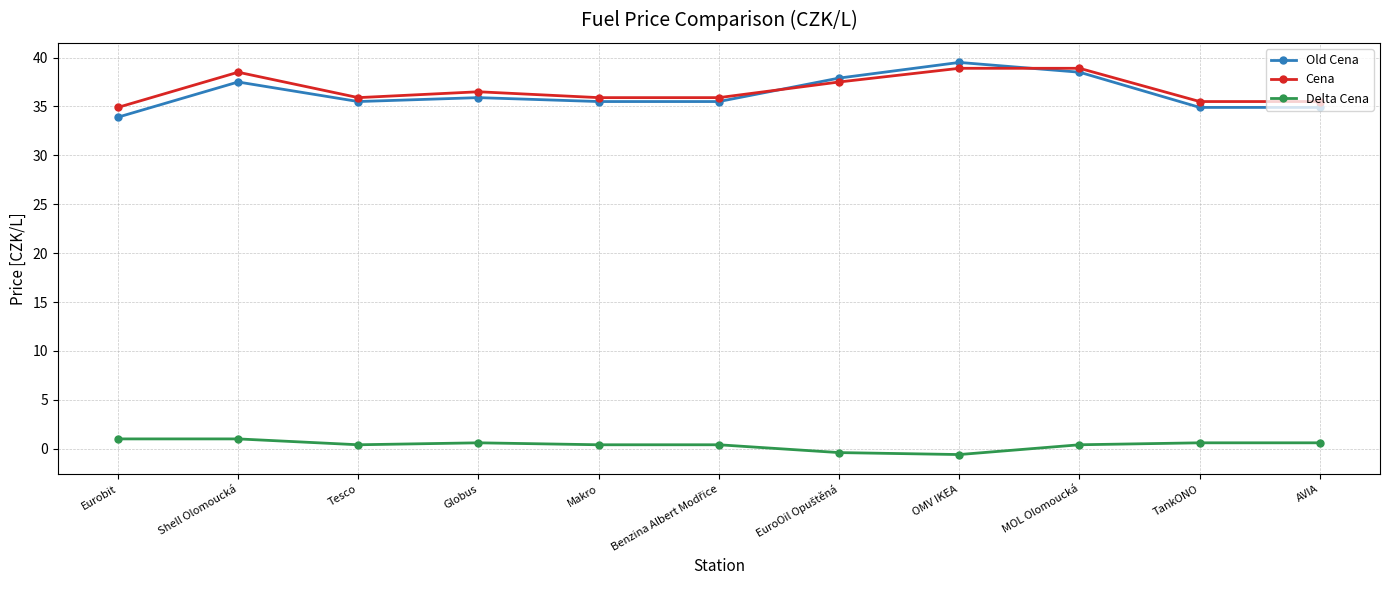

The value of Cena at Shell Olomoucká is 38.5. True or false?

True